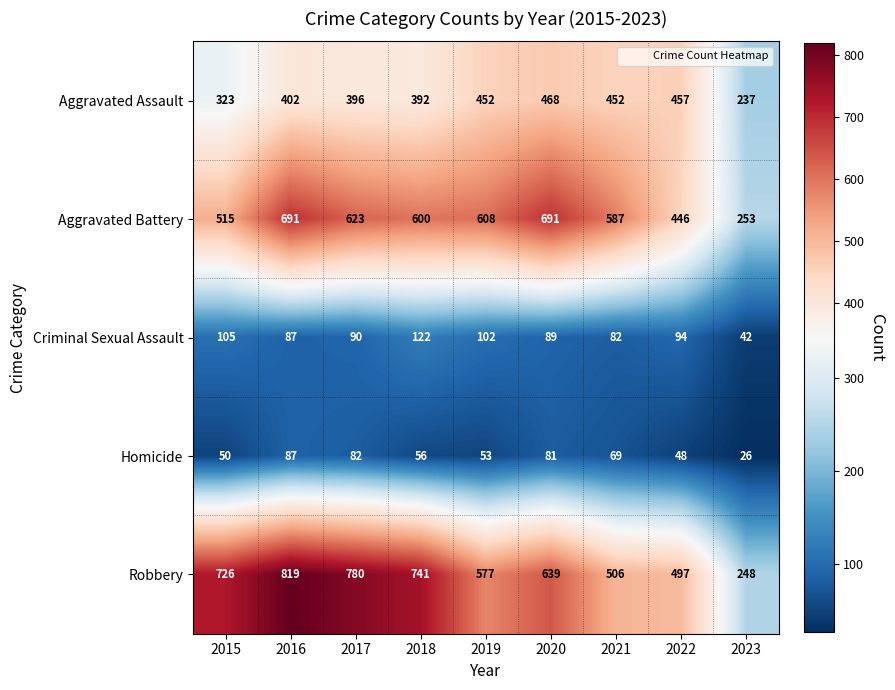

Rank the categories by Criminal Sexual Assault value from highest to lowest.

2018, 2015, 2019, 2022, 2017, 2020, 2016, 2021, 2023